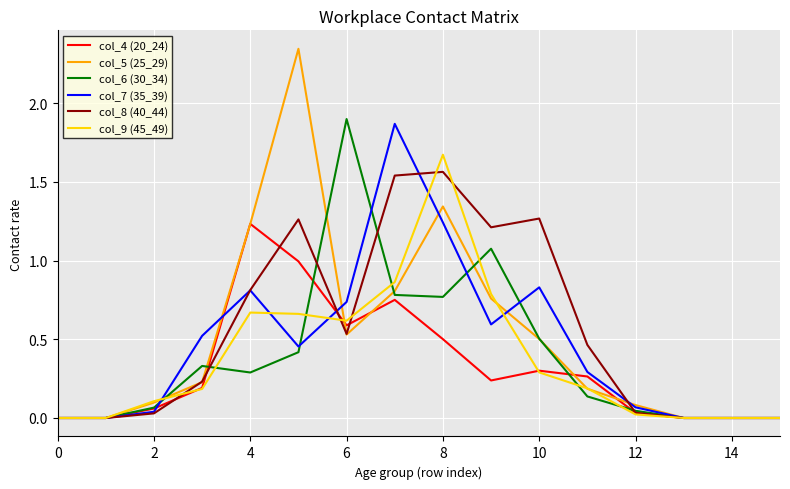

Which series has the largest range (max minus min)?

col_5 (25_29)